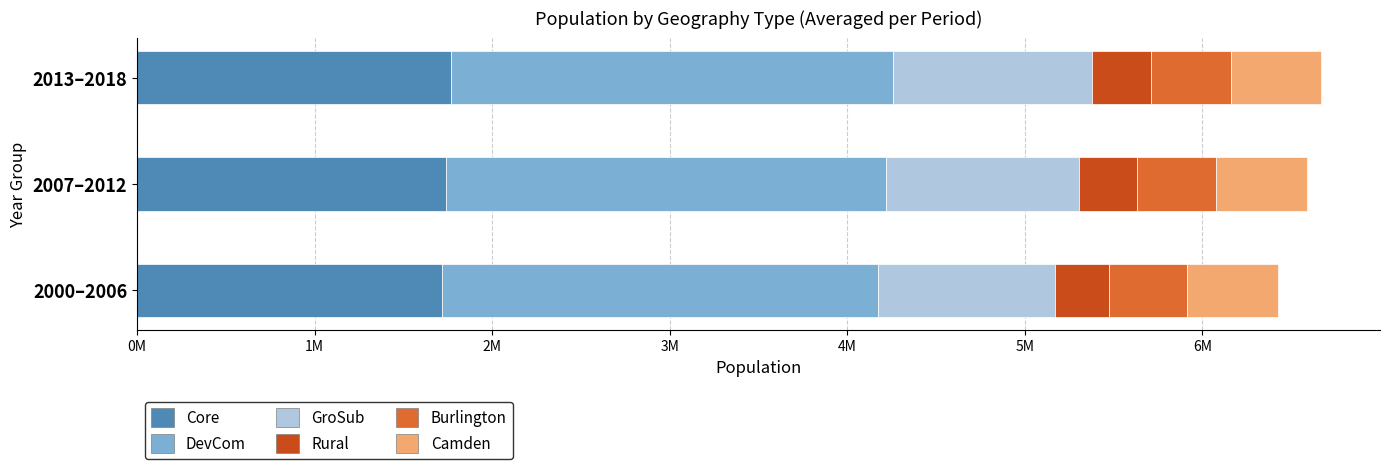

What is the value of the Rural bar at the 12th from the left?

327990